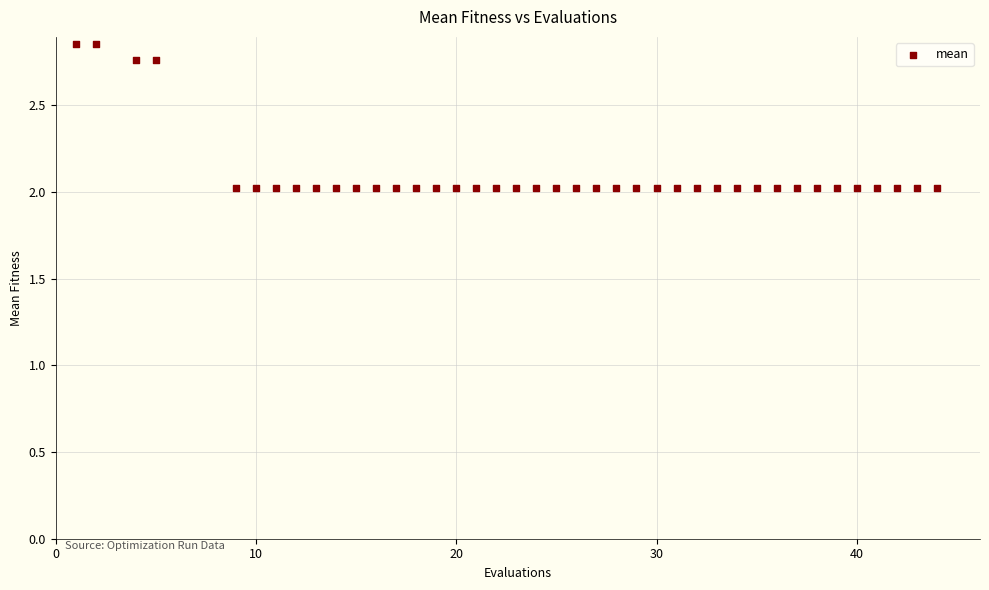

What is the range of X values (max minus min)?

43.0